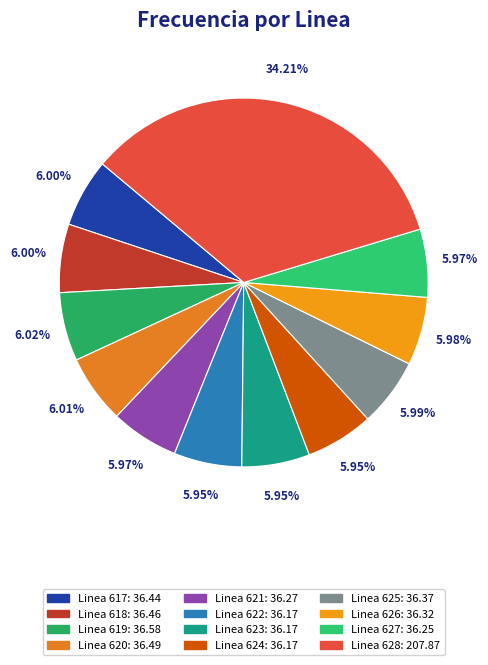

Rank the categories by value from lowest to highest.

Linea 624, Linea 622, Linea 623, Linea 627, Linea 621, Linea 626, Linea 625, Linea 617, Linea 618, Linea 620, Linea 619, Linea 628